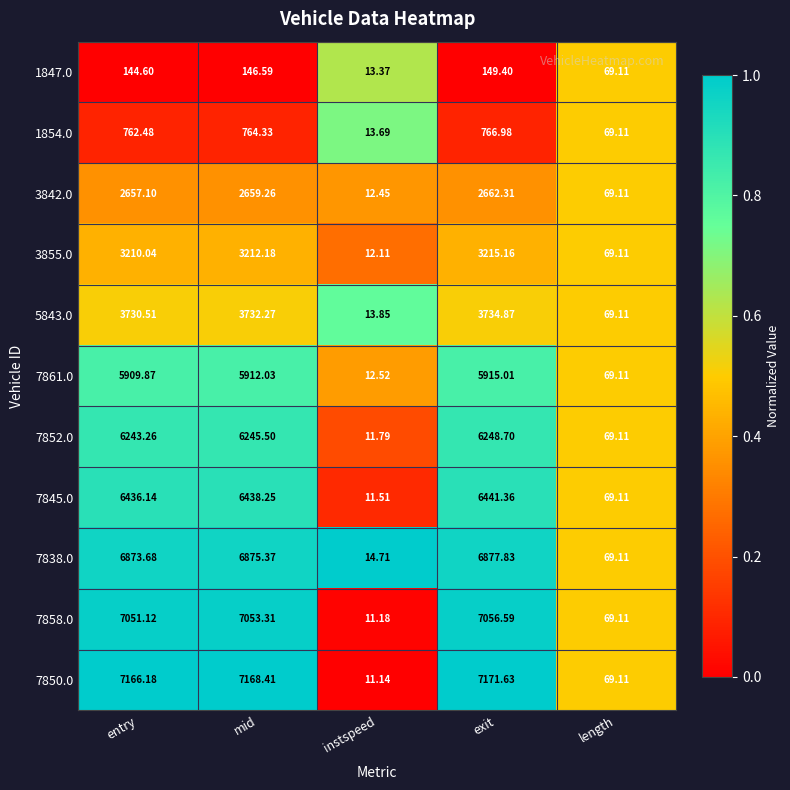

Is the value of 5843.0 at instspeed greater than the value of 7850.0 at mid?

No